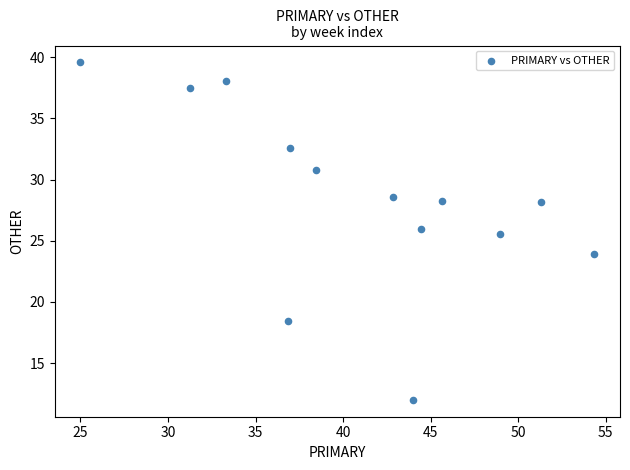

What is the range of X values (max minus min)?

29.3